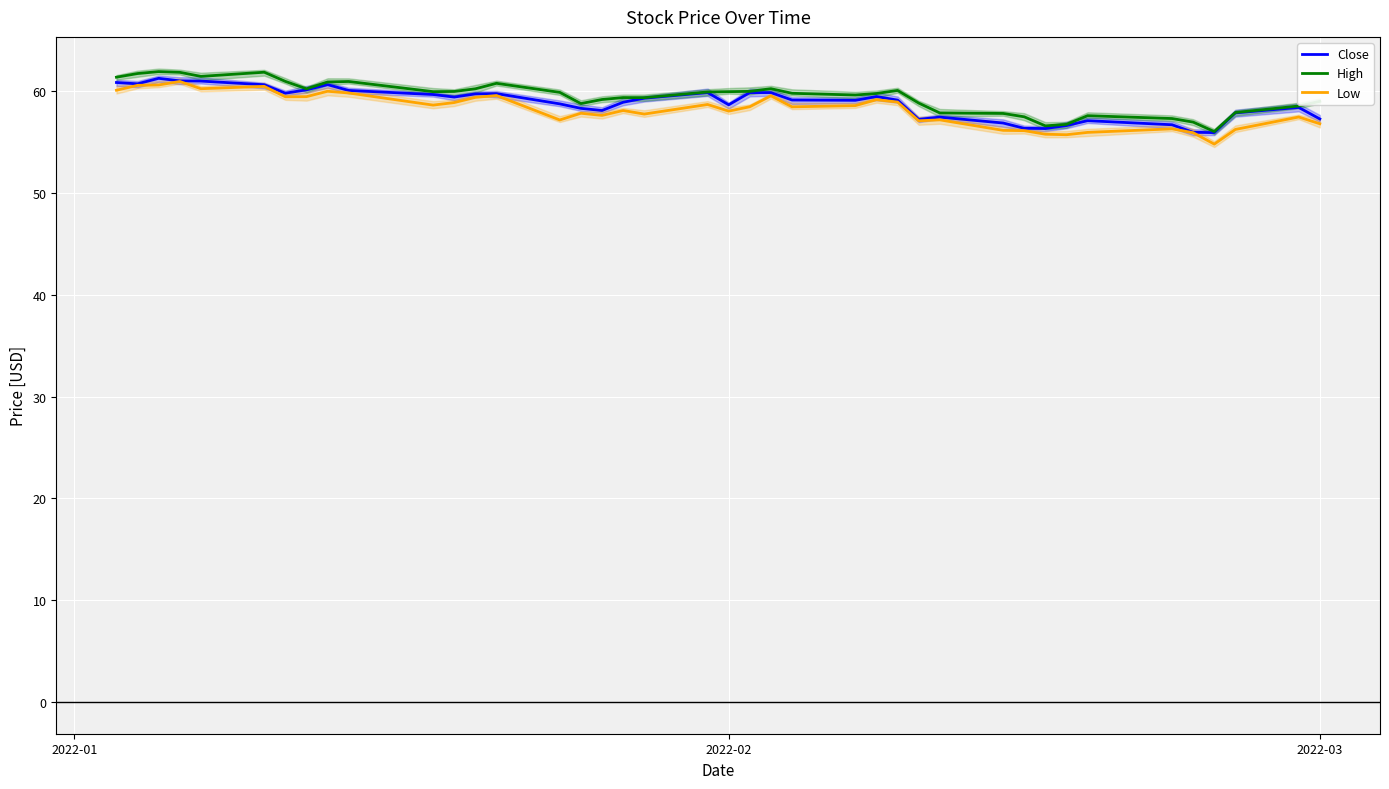

Which series has the largest total across all categories?

High